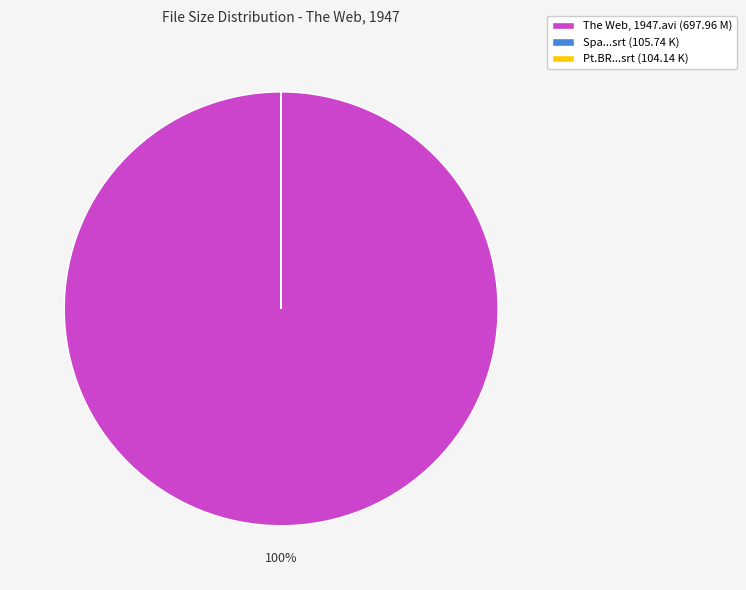

Is it true that The Web, 1947.avi (697.96 M) is 100% of the pie?

True